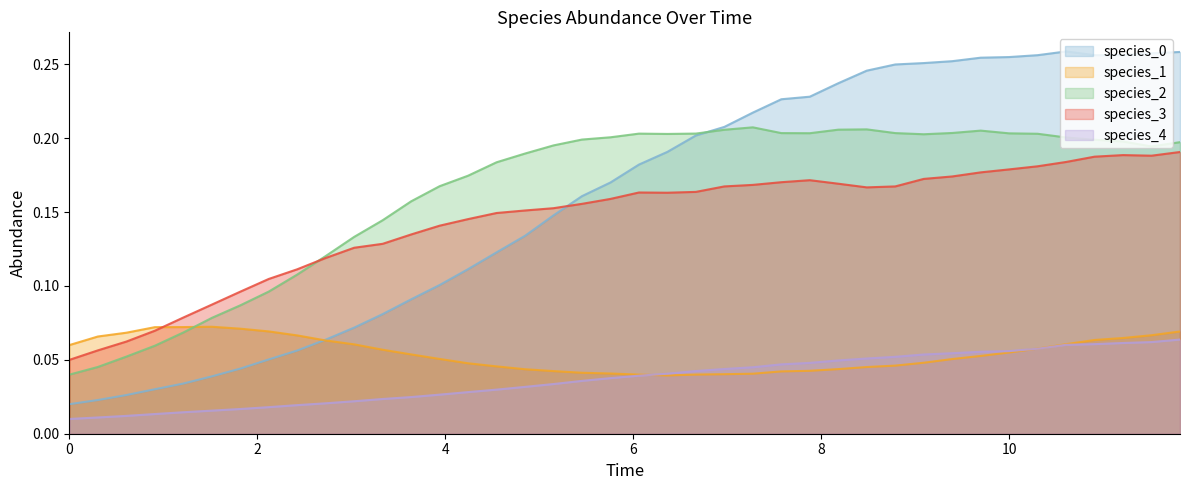

True or false: species_2 and species_4 intersect in this chart.

False